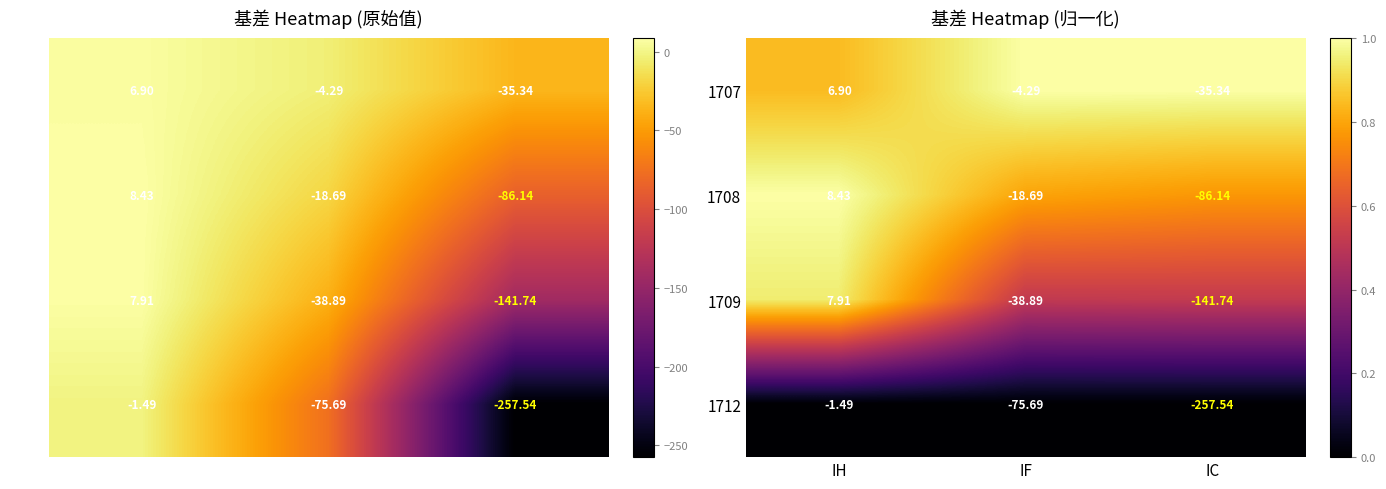

Which series has the largest total across all categories?

1707